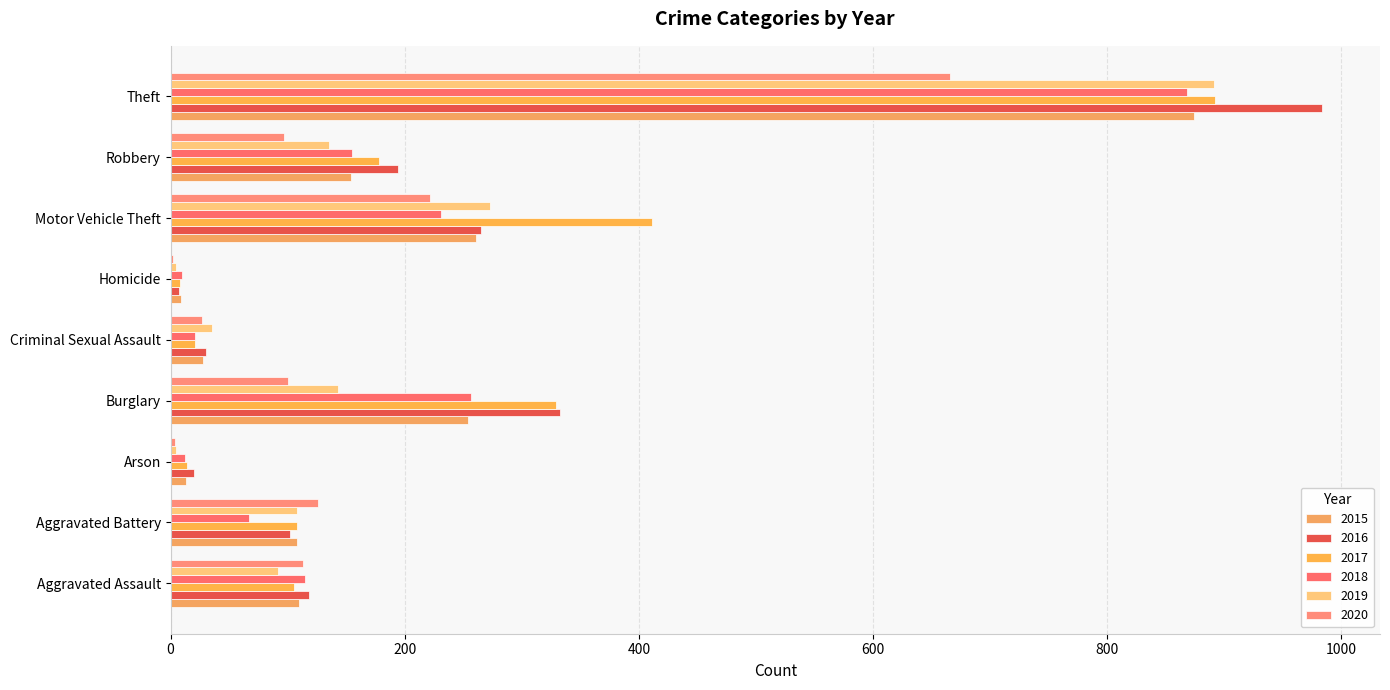

How many distinct data groups are displayed?

6